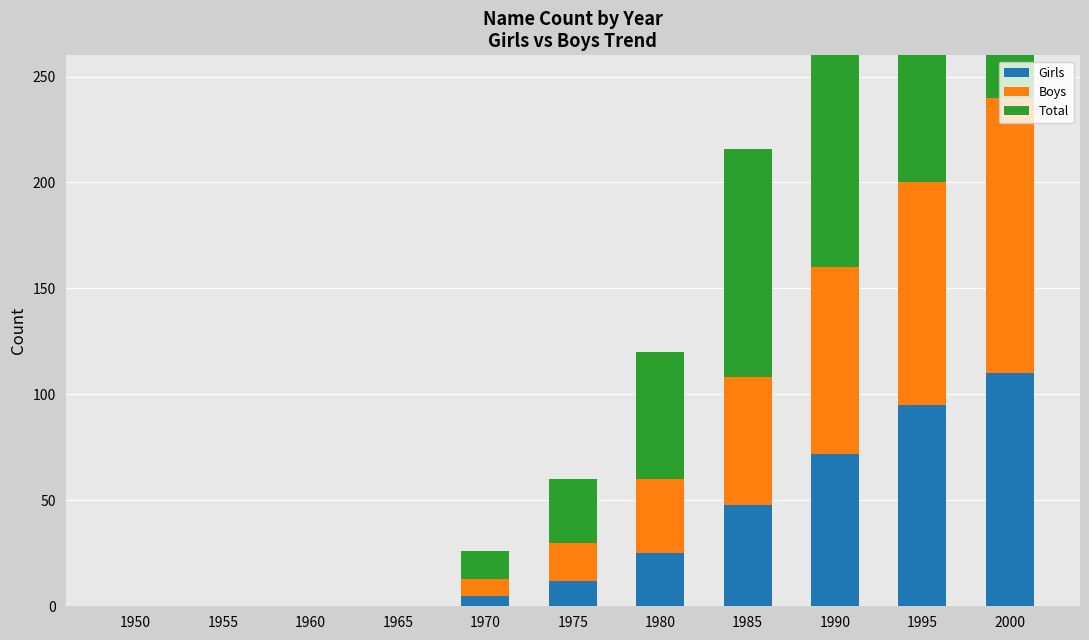

Count the number of data series in this chart.

3